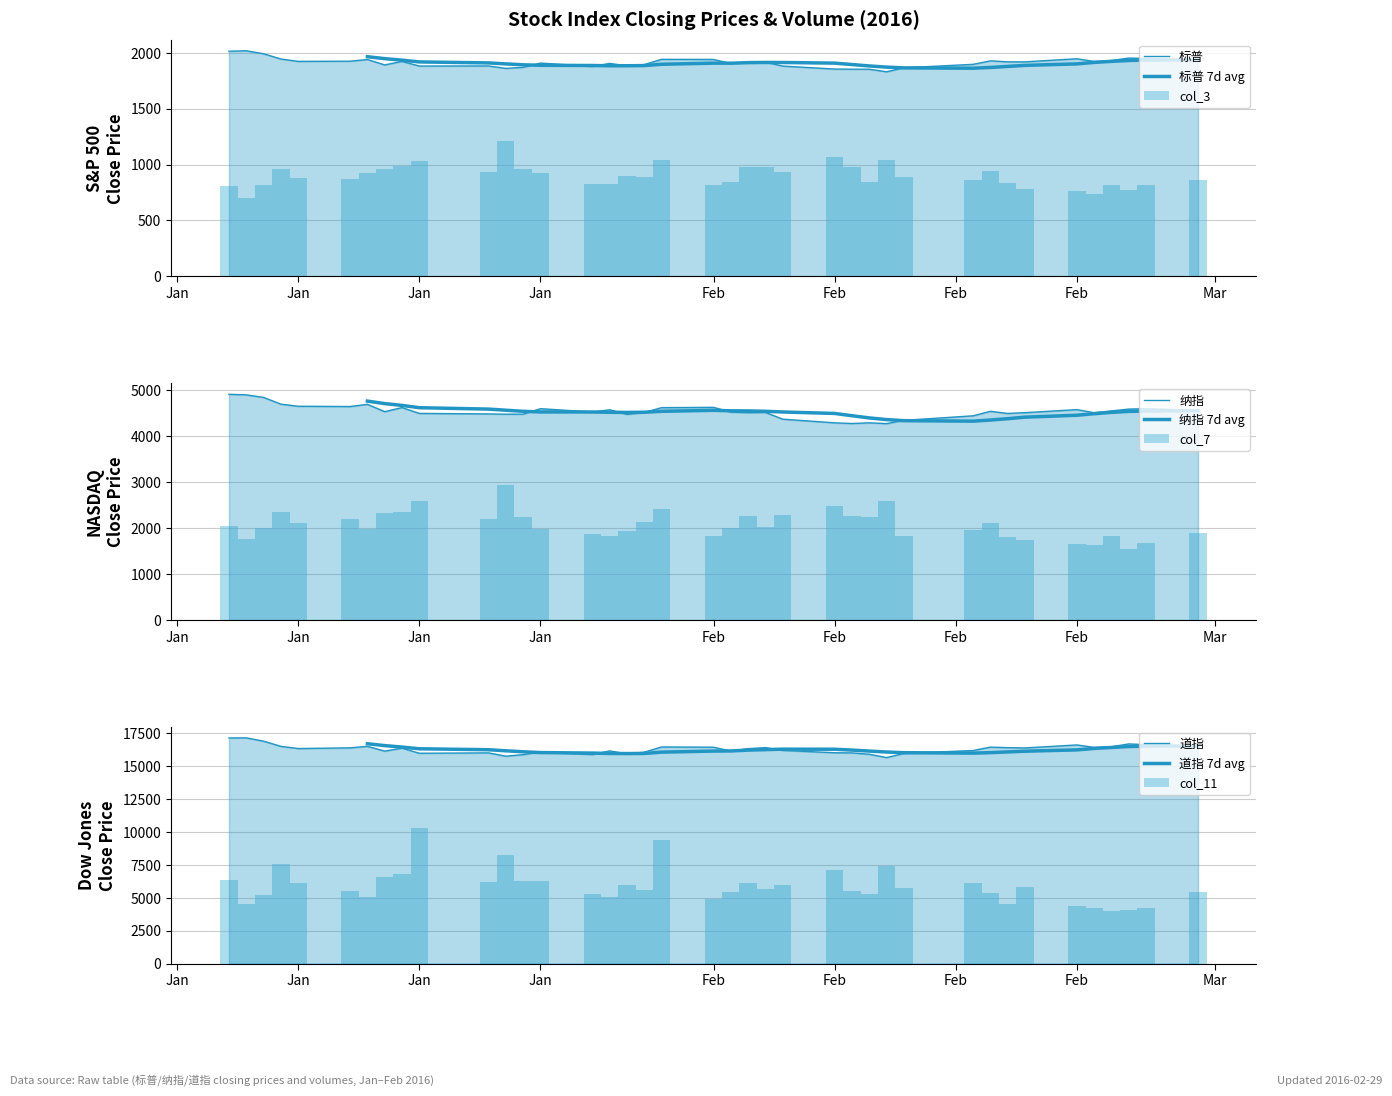

The col_11 series shows 4382.1 at 标普. True or false?

False